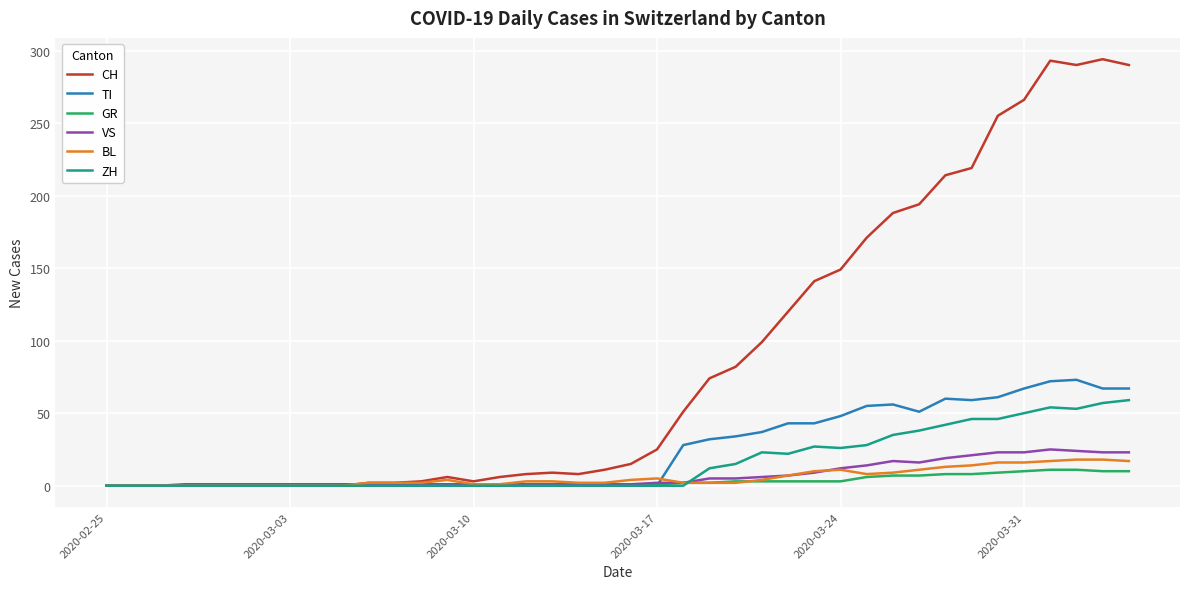

What is the maximum value for VS?

25